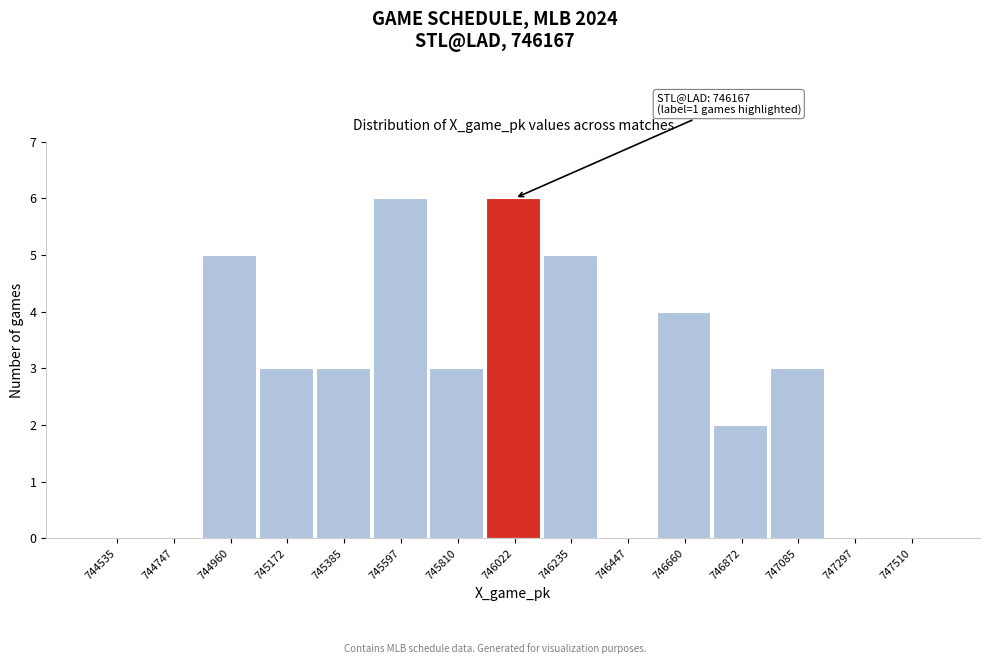

Reading left to right, what are all the values shown in this chart?

744535=0	744747=0	744960=5	745172=3	745385=3	745597=6	745810=3	746022=6	746235=5	746447=0	746660=4	746872=2	747085=3	747297=0	747510=0